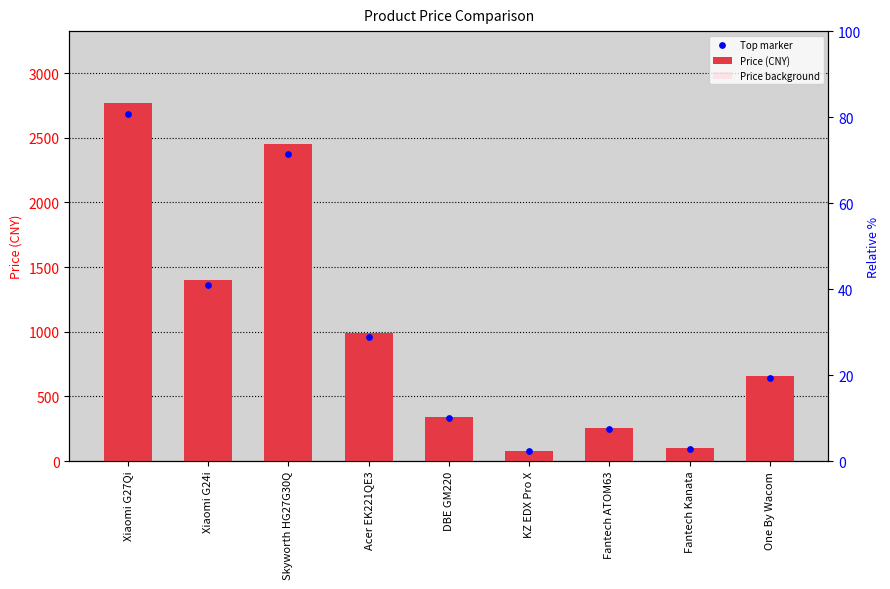

At which category is the sum across all series the highest?

Xiaomi G27Qi